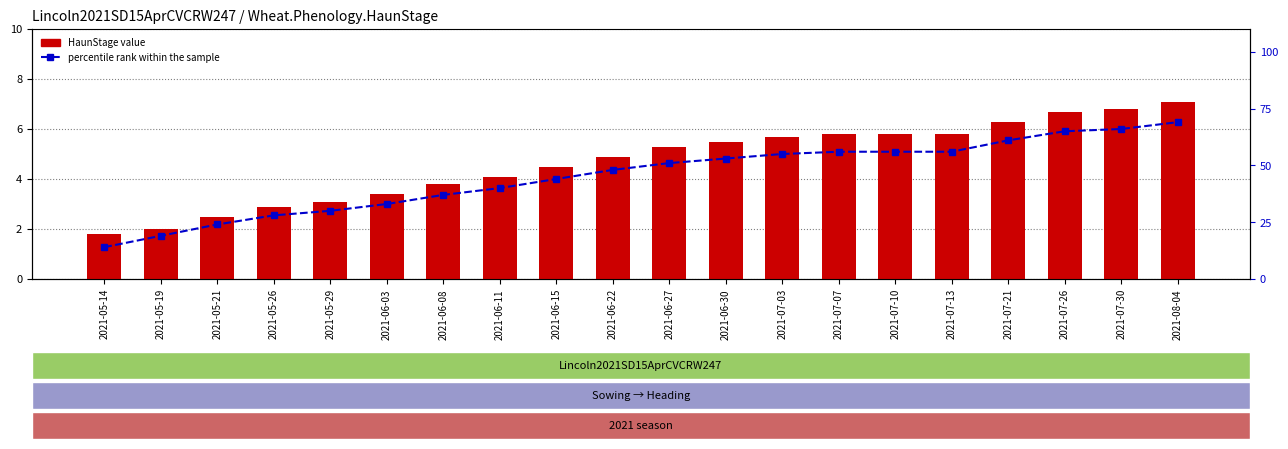

Between 2021-08-04 and 2021-07-21, which is larger?

2021-08-04